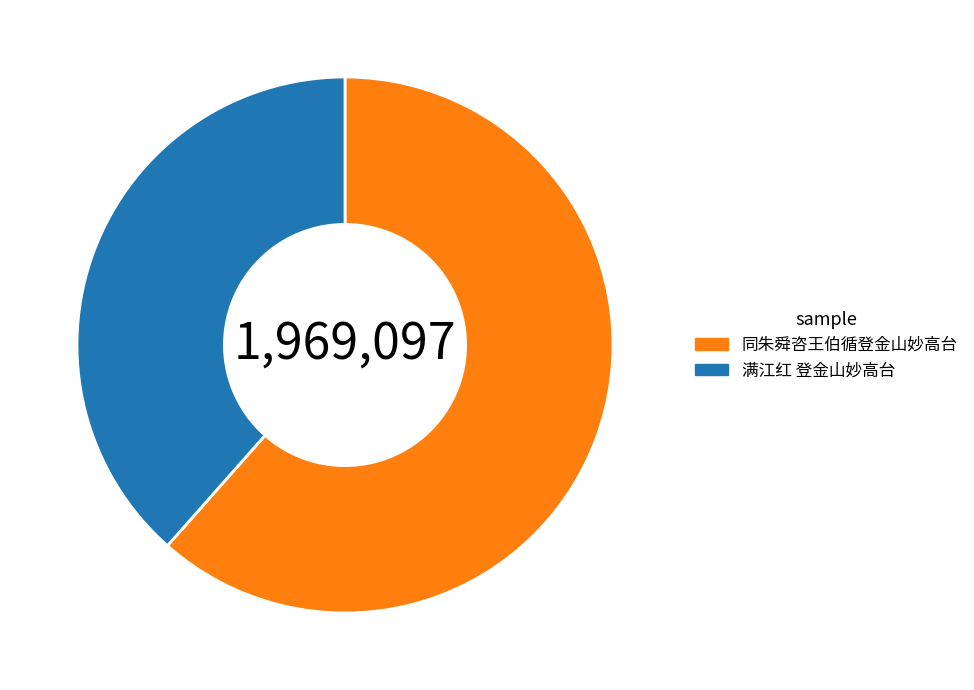

How many segments does this pie chart have?

2